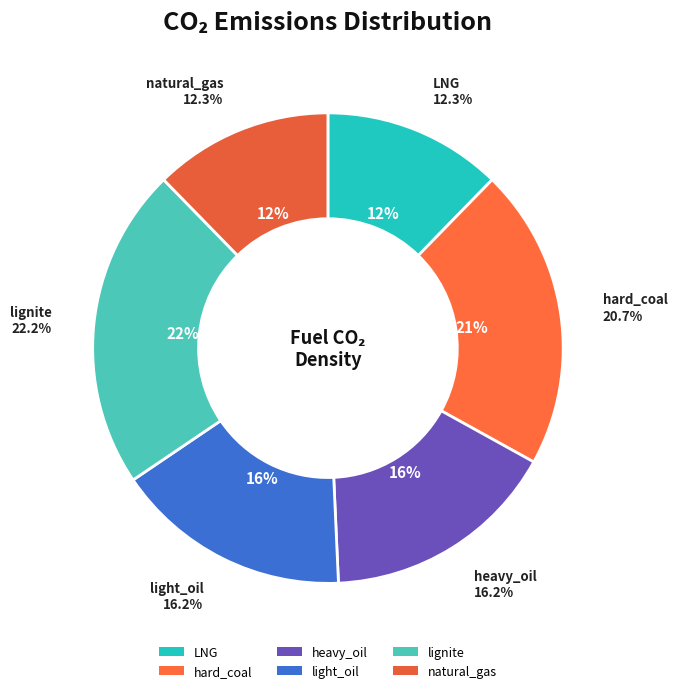

To the nearest percent, what is the difference between the largest and smallest slice percentages?

10%